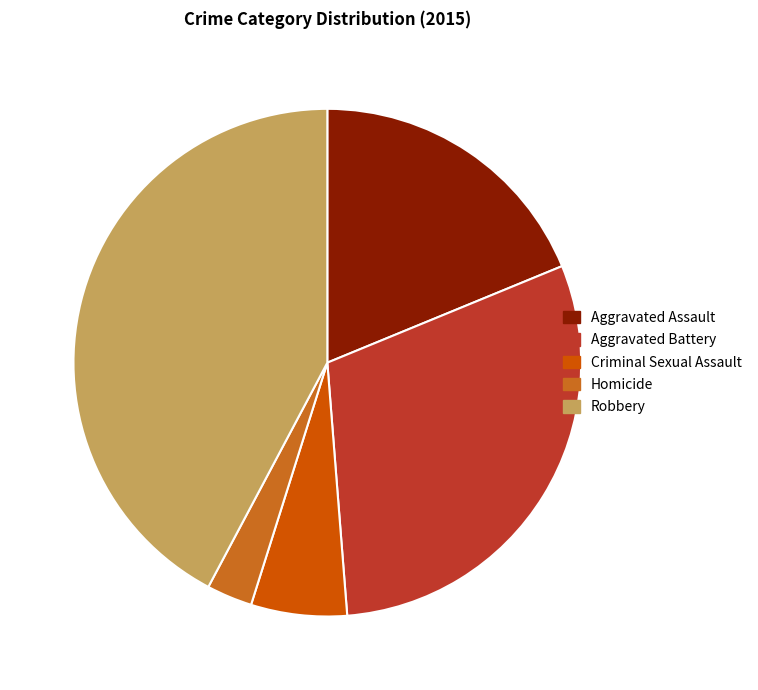

Is Aggravated Assault the majority of the pie?

No